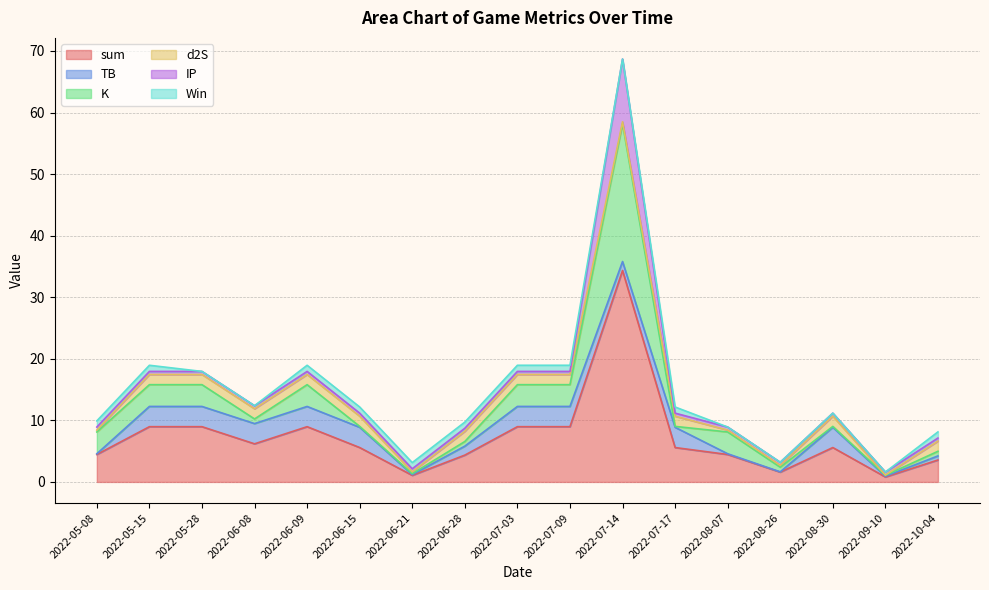

What are all the series names shown in the legend?

sum, TB, K, d2S, IP, Win